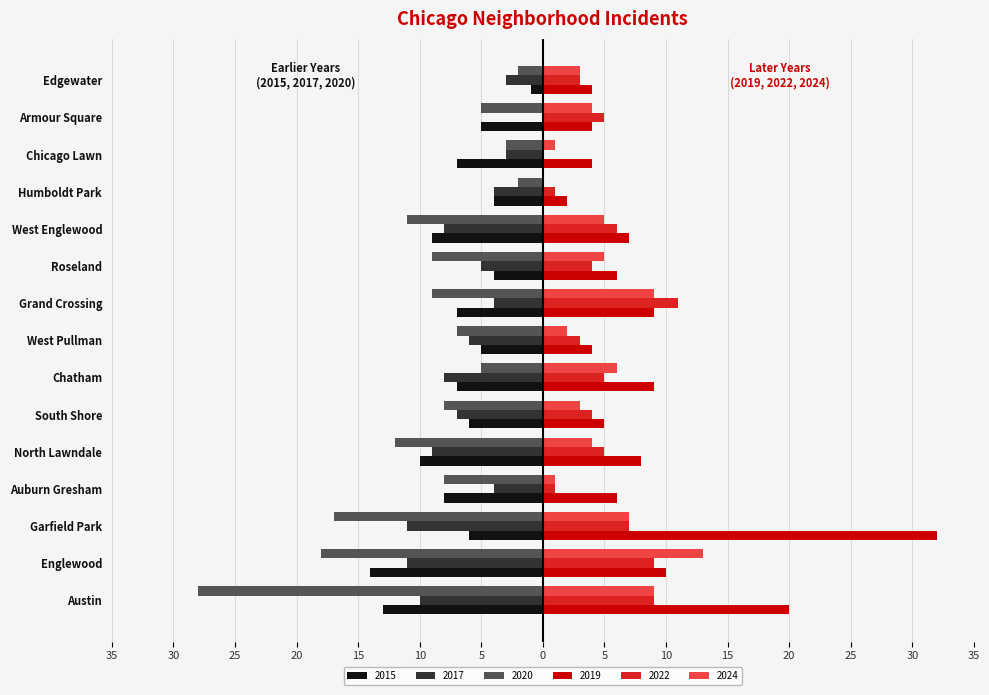

At which label does 2022 reach its peak?

Grand Crossing